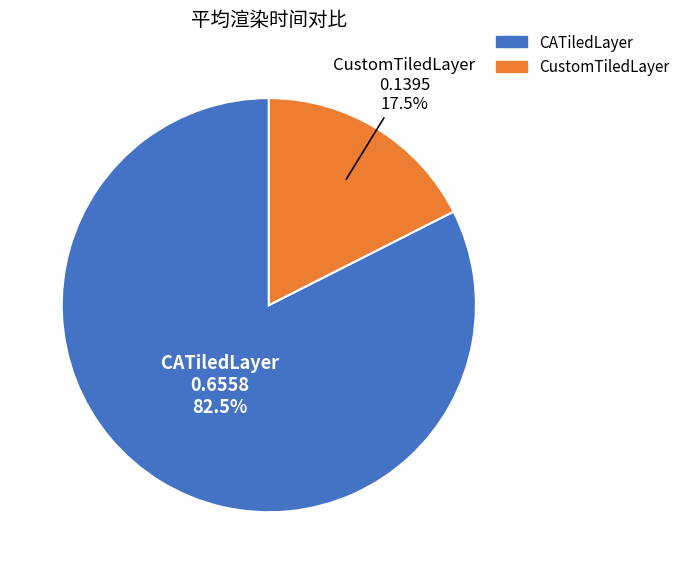

Is there a majority slice in this chart?

Yes